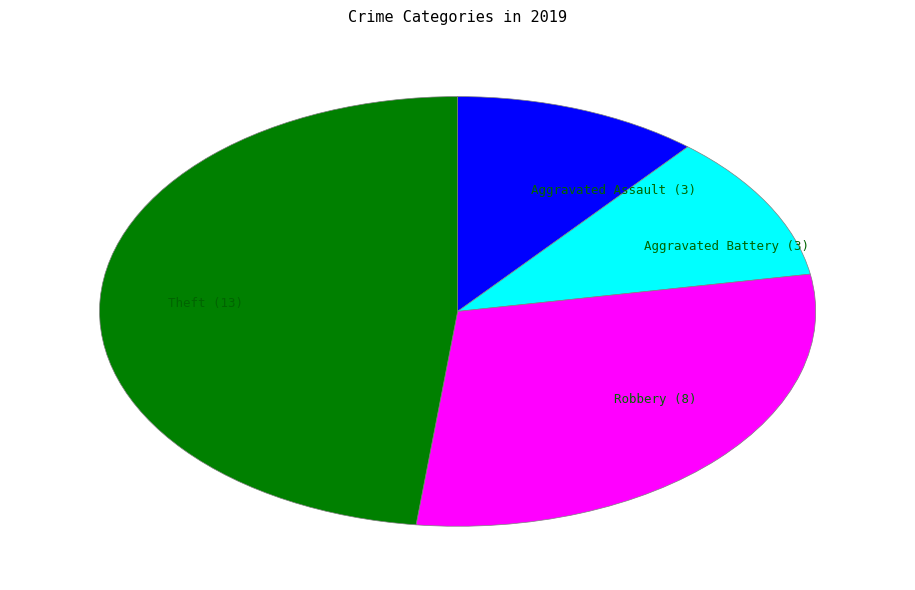

How many slices are in this pie chart?

4